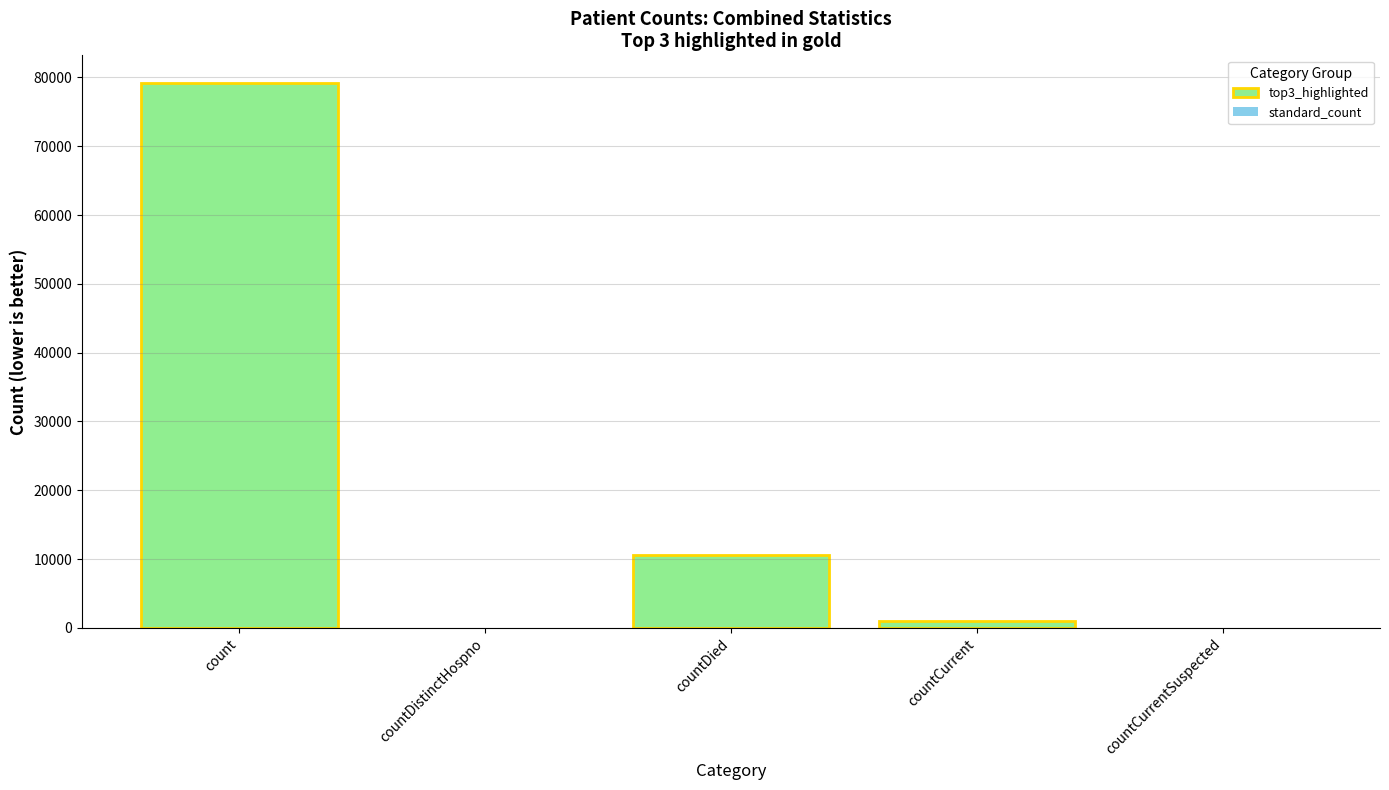

What position from the left is count?

1